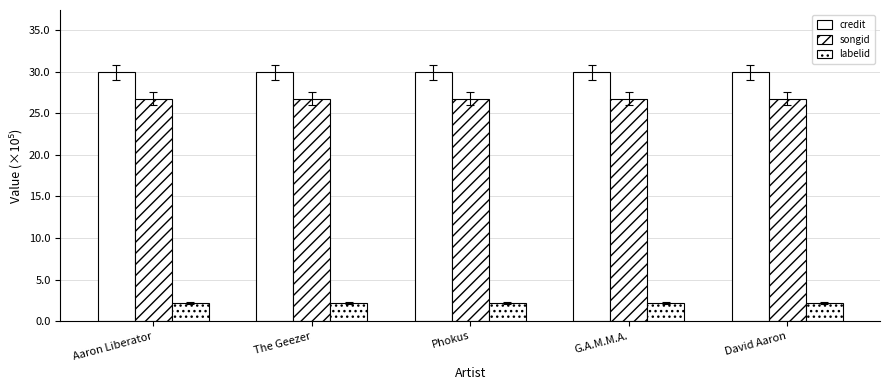

How many bars are there in each group?

3